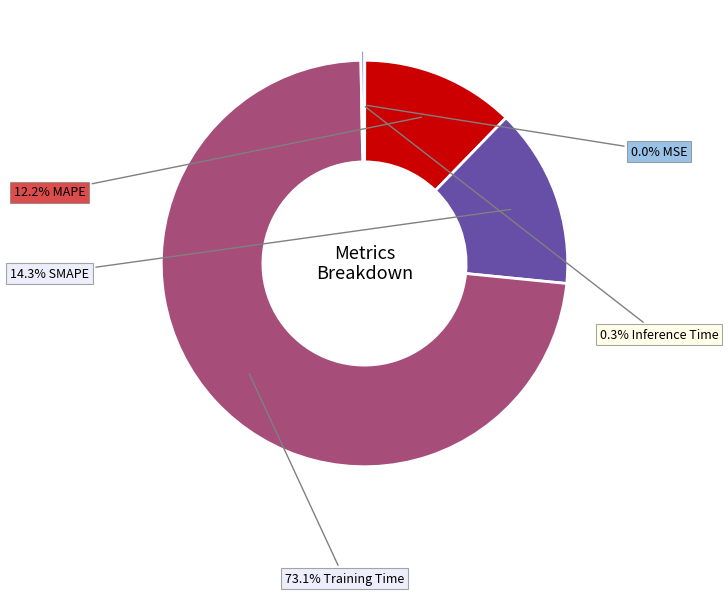

True or false: SMAPE accounts for 14% of the total.

True